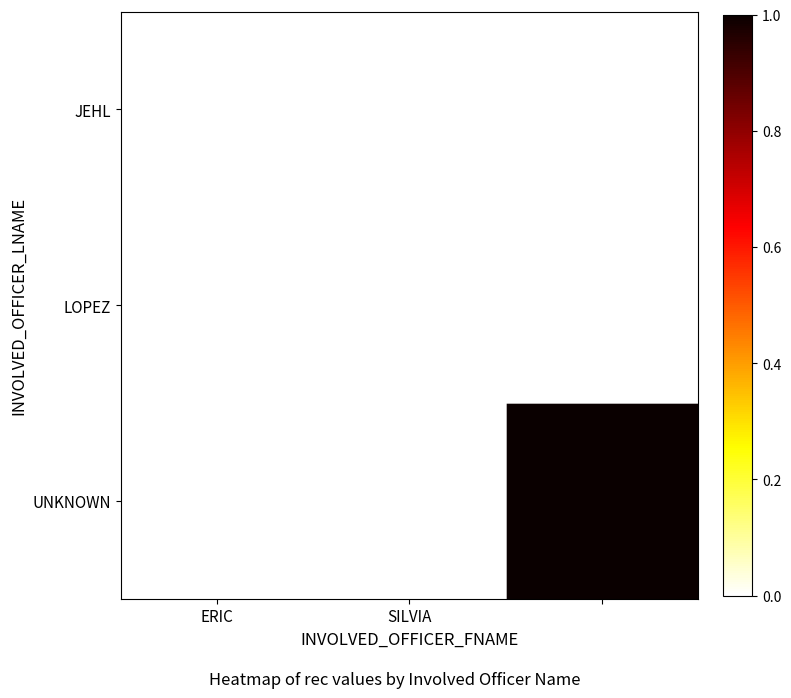

At which category is the sum across all series the highest?

2